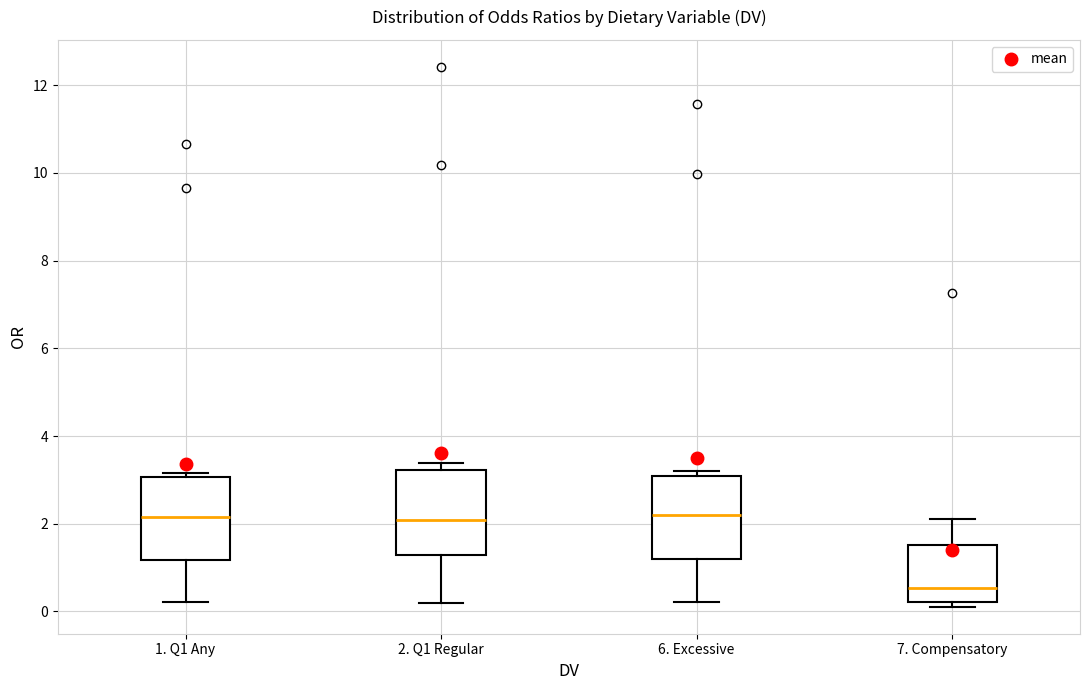

Where is the lower edge of the box for 1. Q1 Any on the y-axis? The values are not printed on the chart, so give them approximately, as read against the axis.

1.2